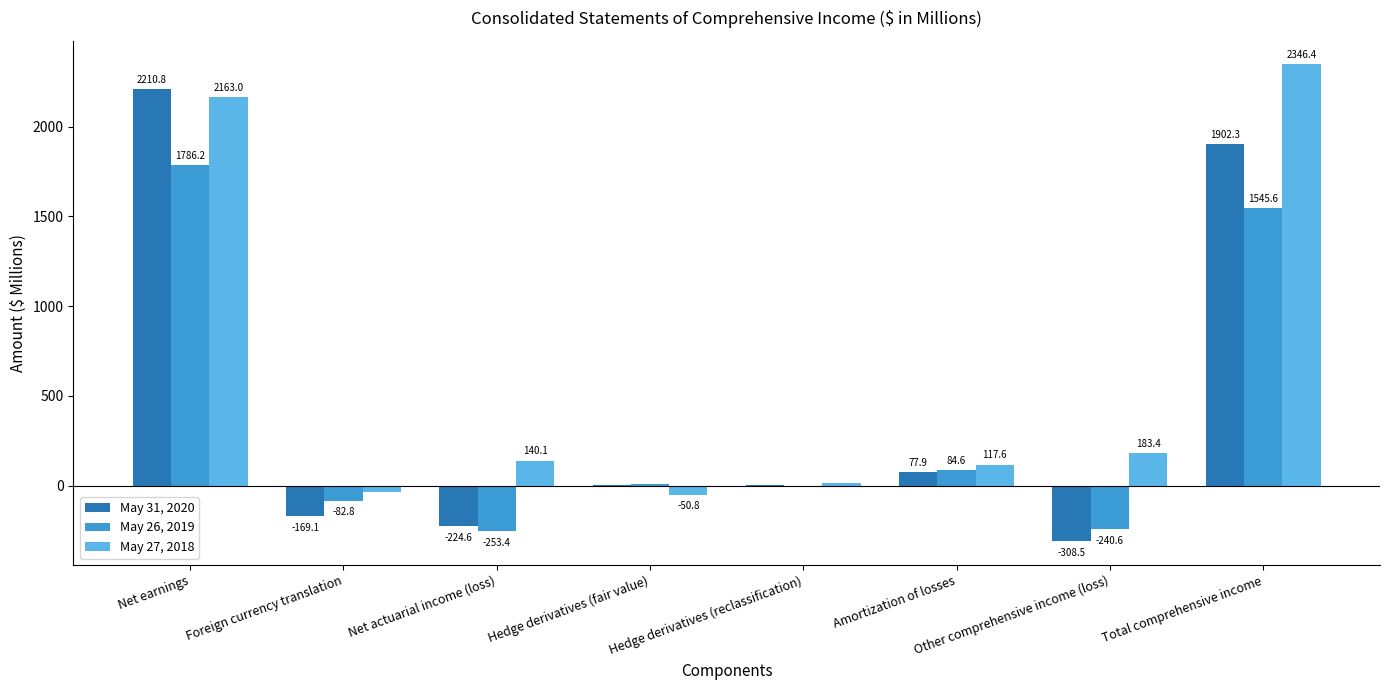

What is the sum of all May 27, 2018 values?

4880.1